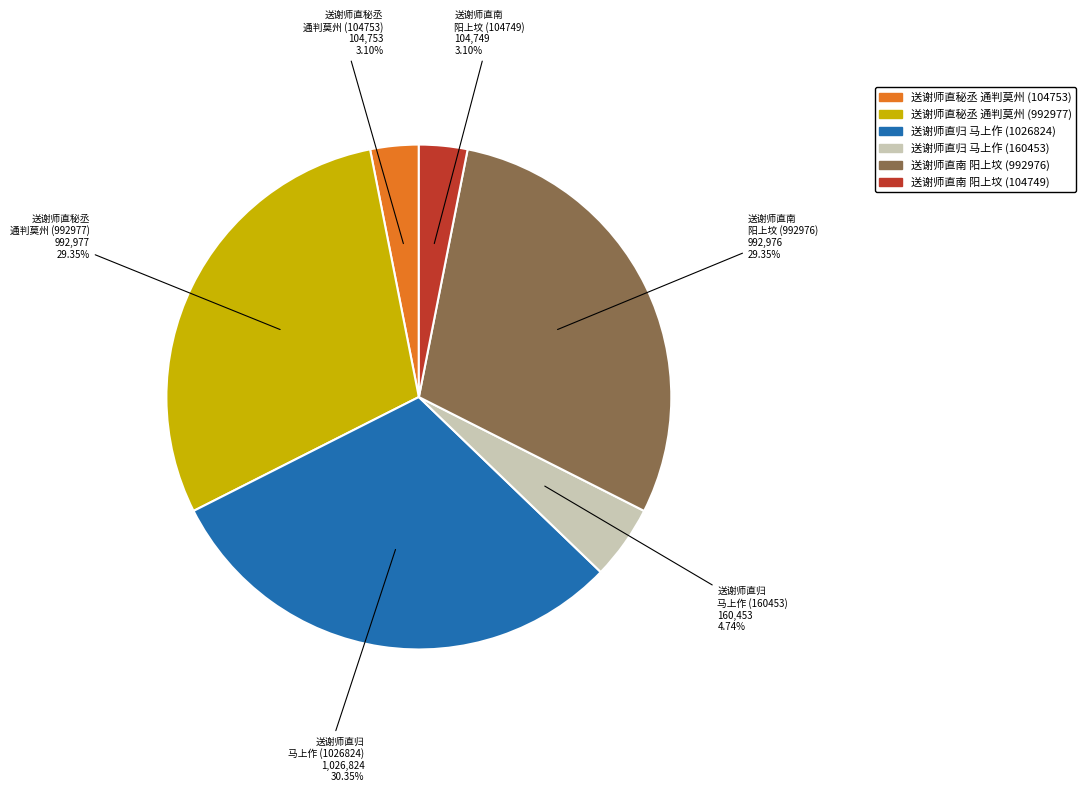

Count the number of slices in the pie.

6